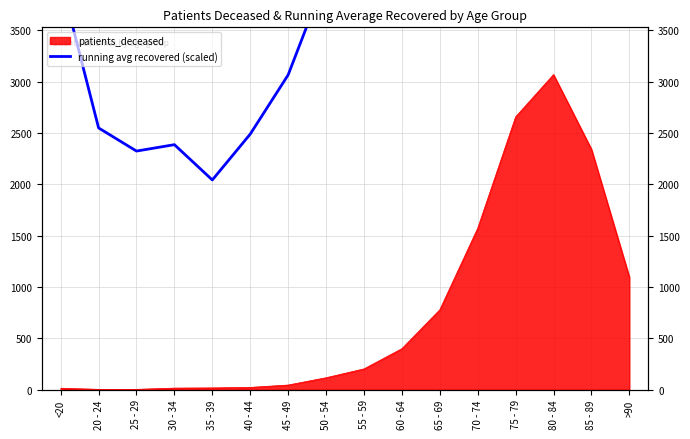

Between 30 - 34 and 65 - 69, which is larger?

65 - 69